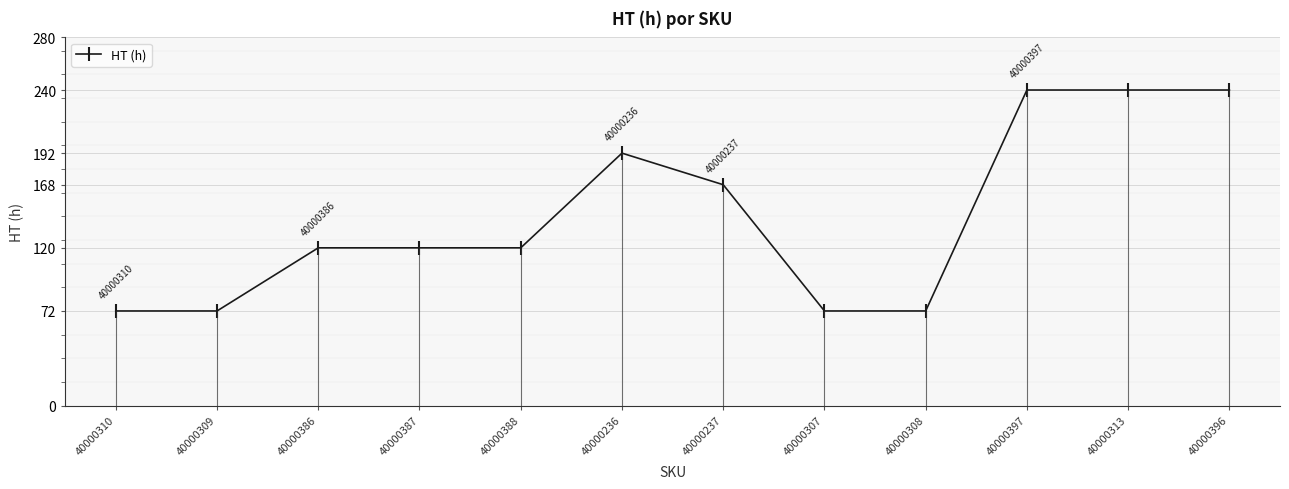

The value of HT (h) at 40000388 is 84. True or false?

False